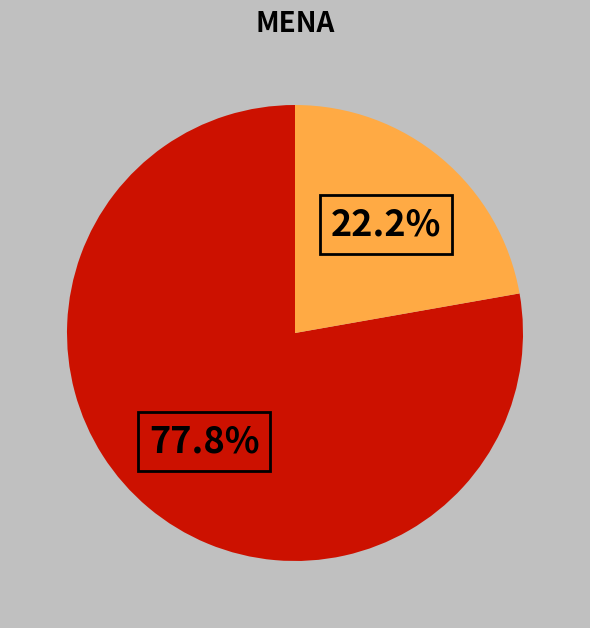

Is there a majority slice in this chart?

Yes